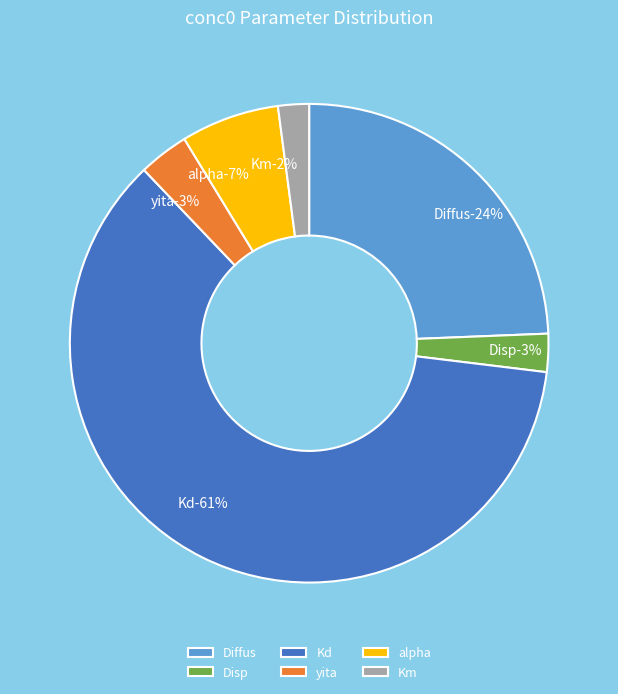

What percentage is NOT represented by Kd?

39.1%